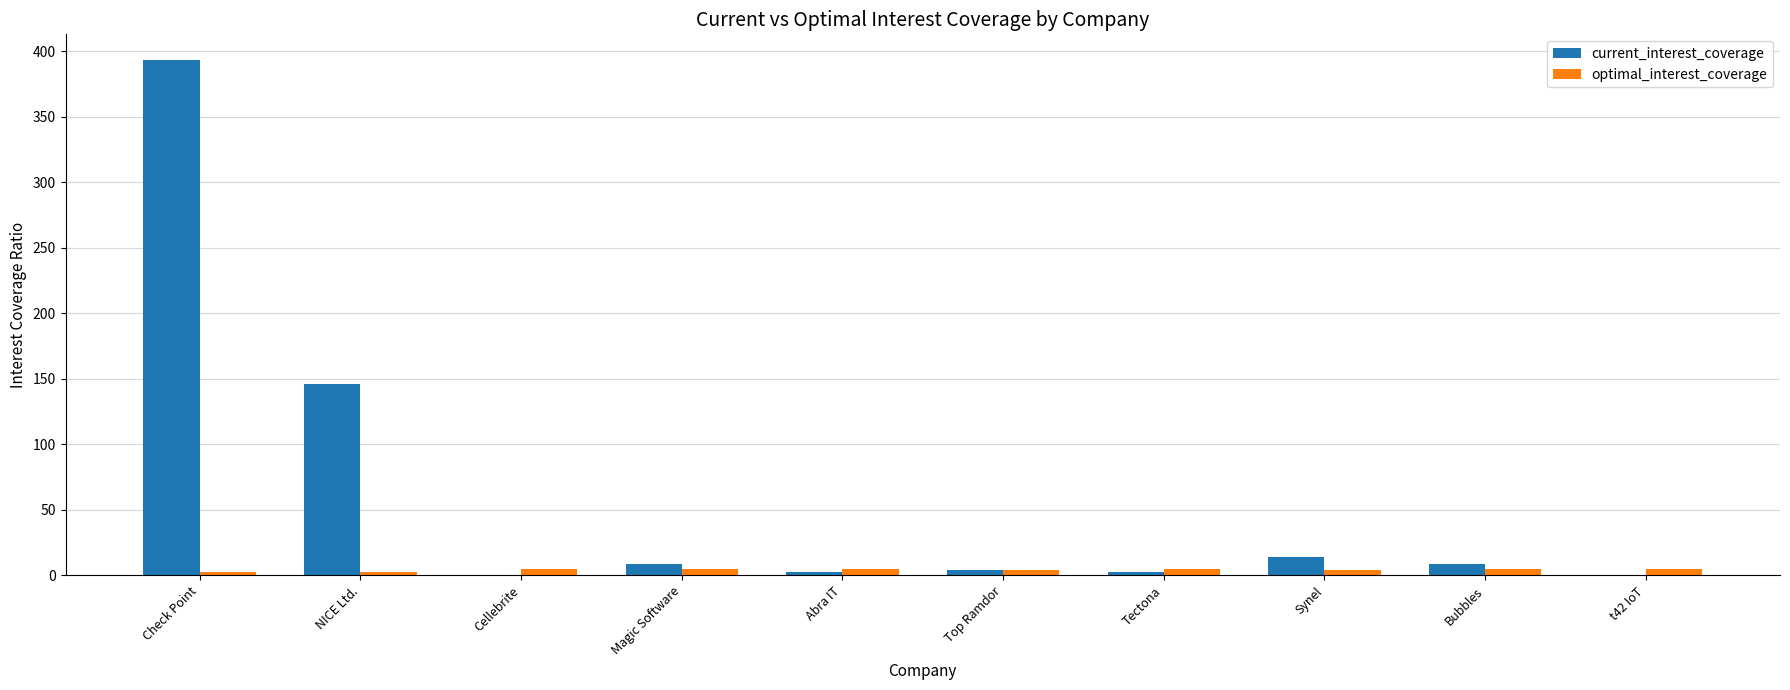

Between NICE Ltd. and Synel, which series saw the biggest shift?

current_interest_coverage